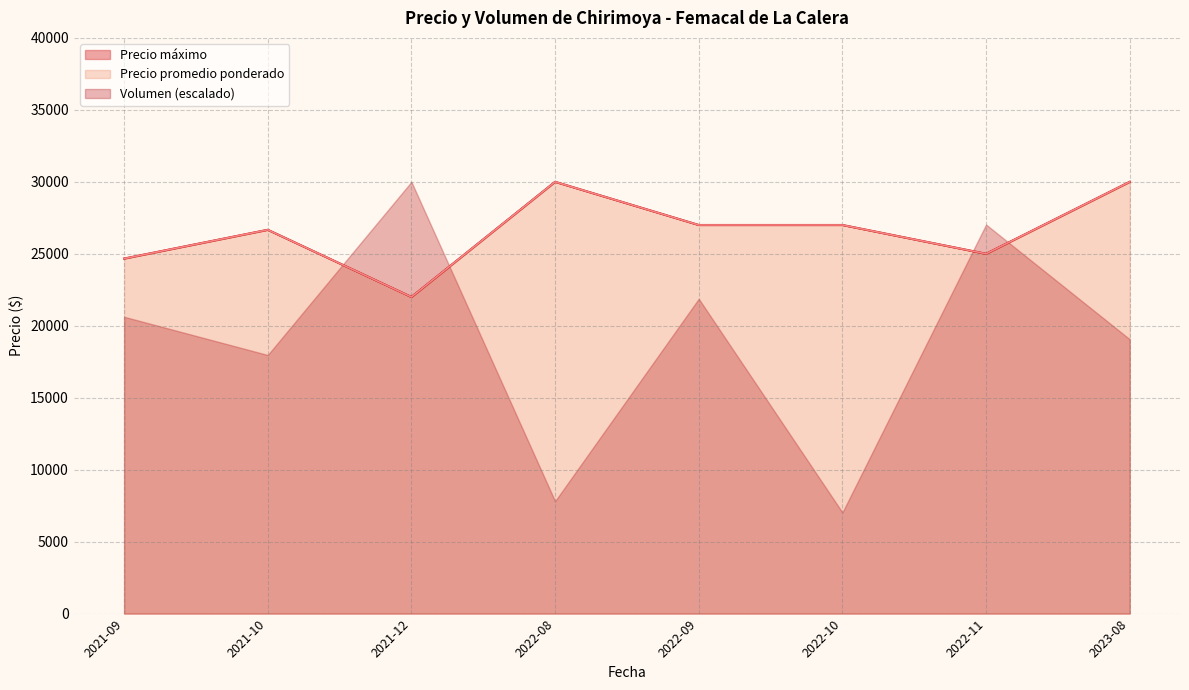

Which category has the lowest value in the Precio promedio ponderado series?

2021-12